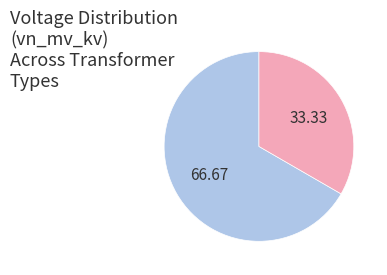

Is there any slice that represents more than half of the pie?

Yes